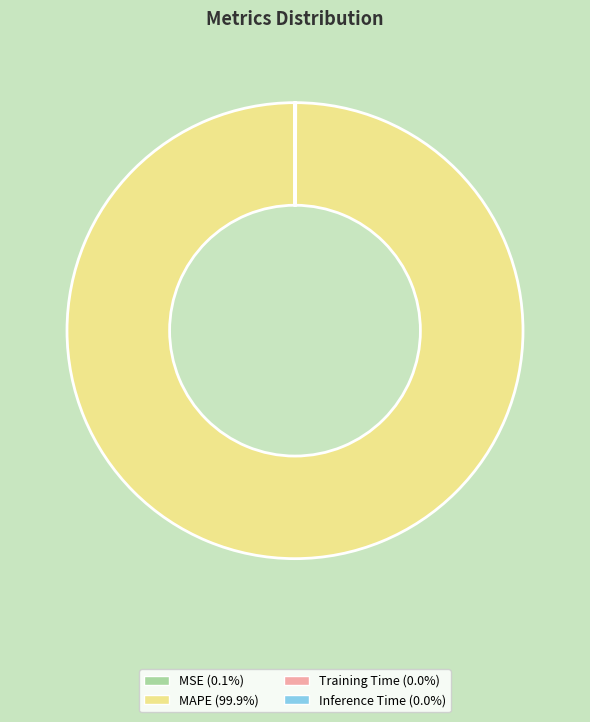

Is there a majority slice in this chart?

Yes